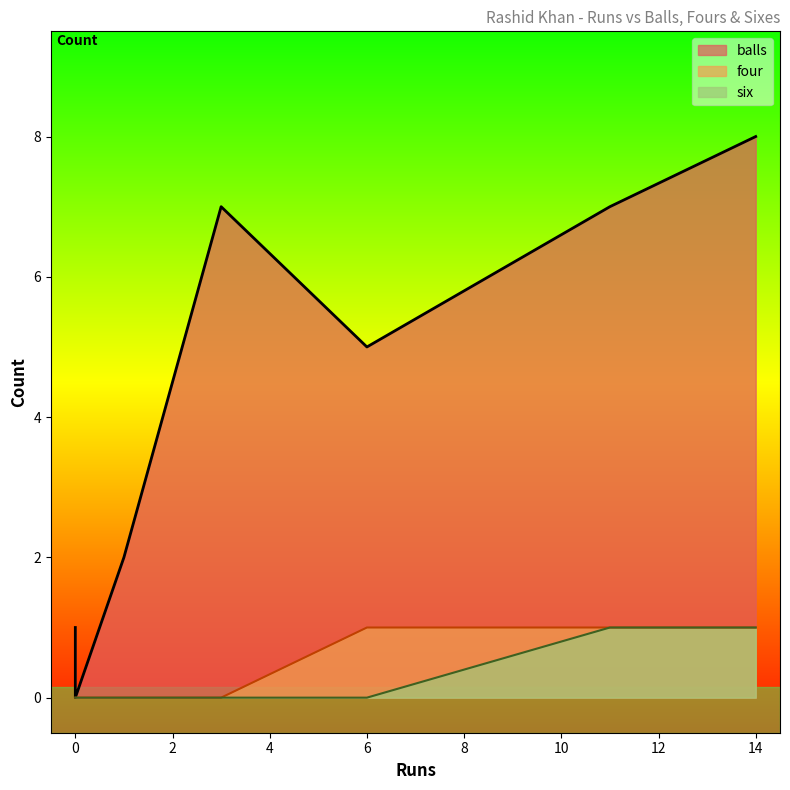

At 14, list the series in order from largest to smallest.

balls, four, six